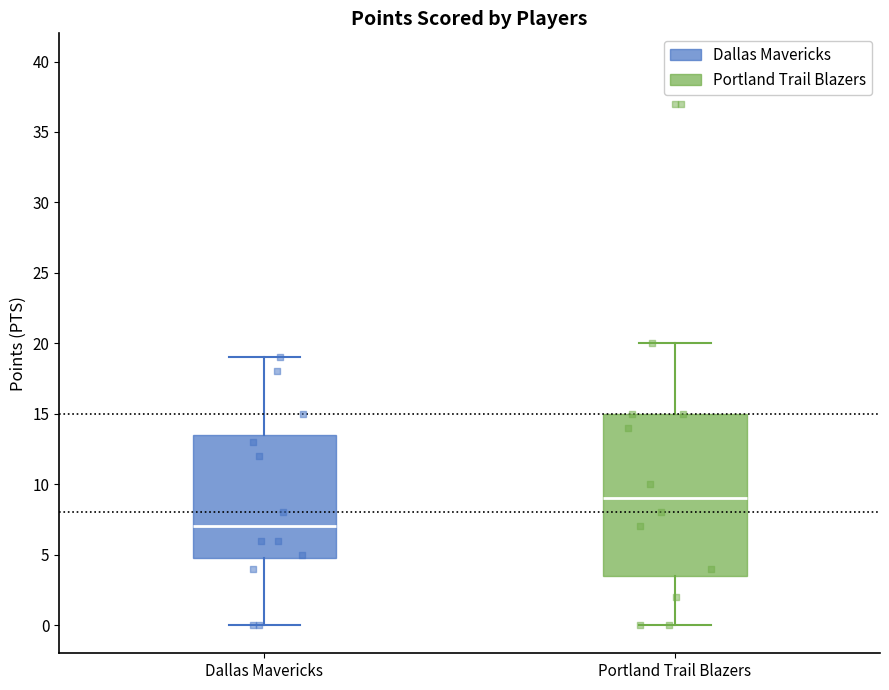

Which box has the lowest median line?

Dallas Mavericks